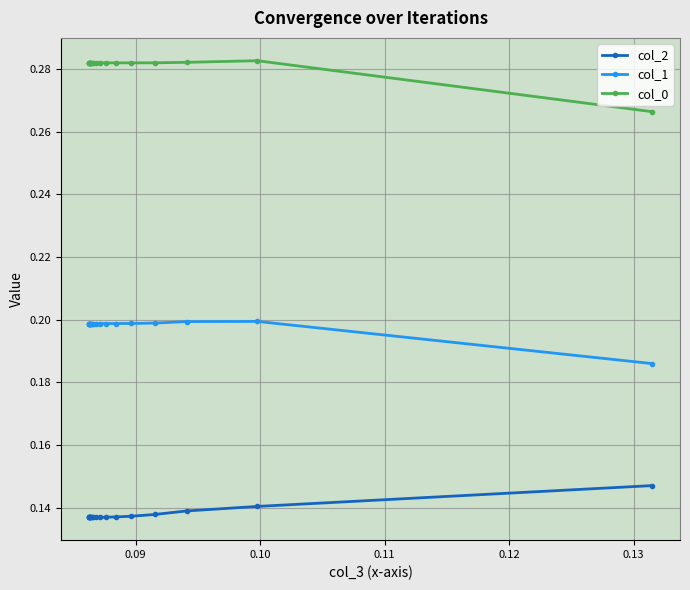

List the series in order of their overall mean, lowest first.

col_2, col_1, col_0